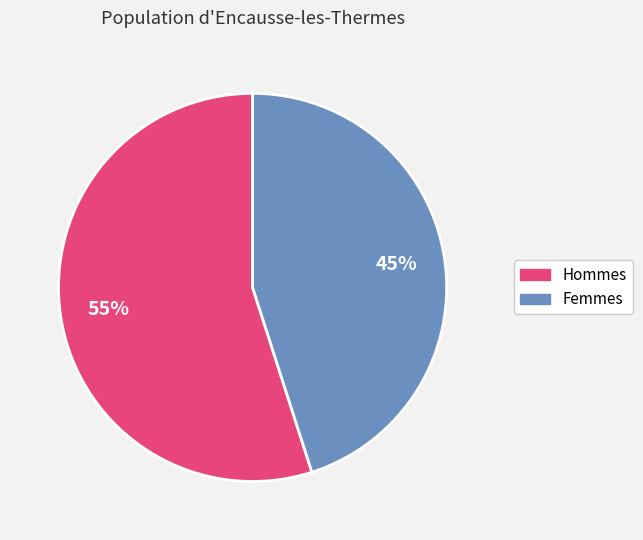

Is there a majority slice in this chart?

Yes